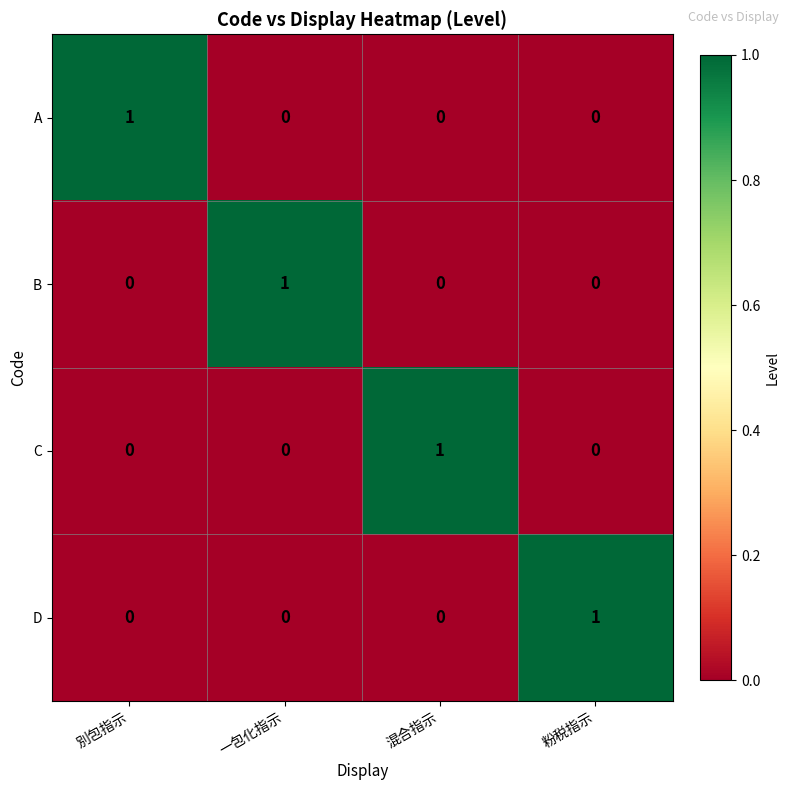

At which label does A reach its peak?

別包指示